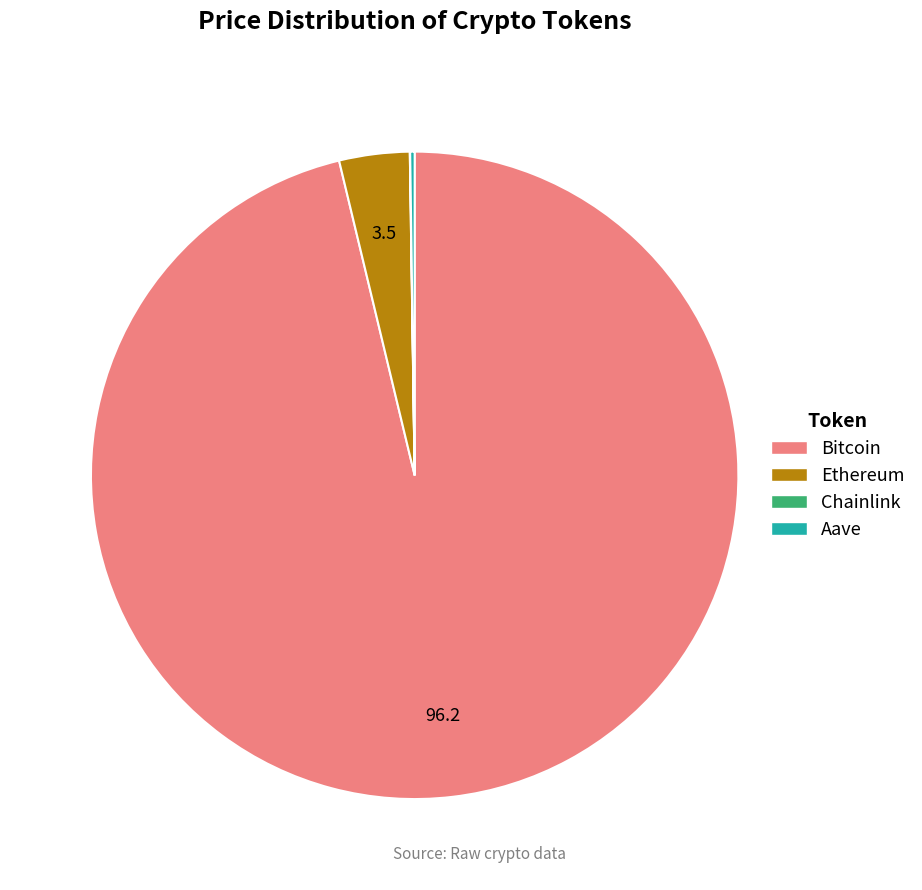

Combined, do Bitcoin and Ethereum account for over 50%?

Yes